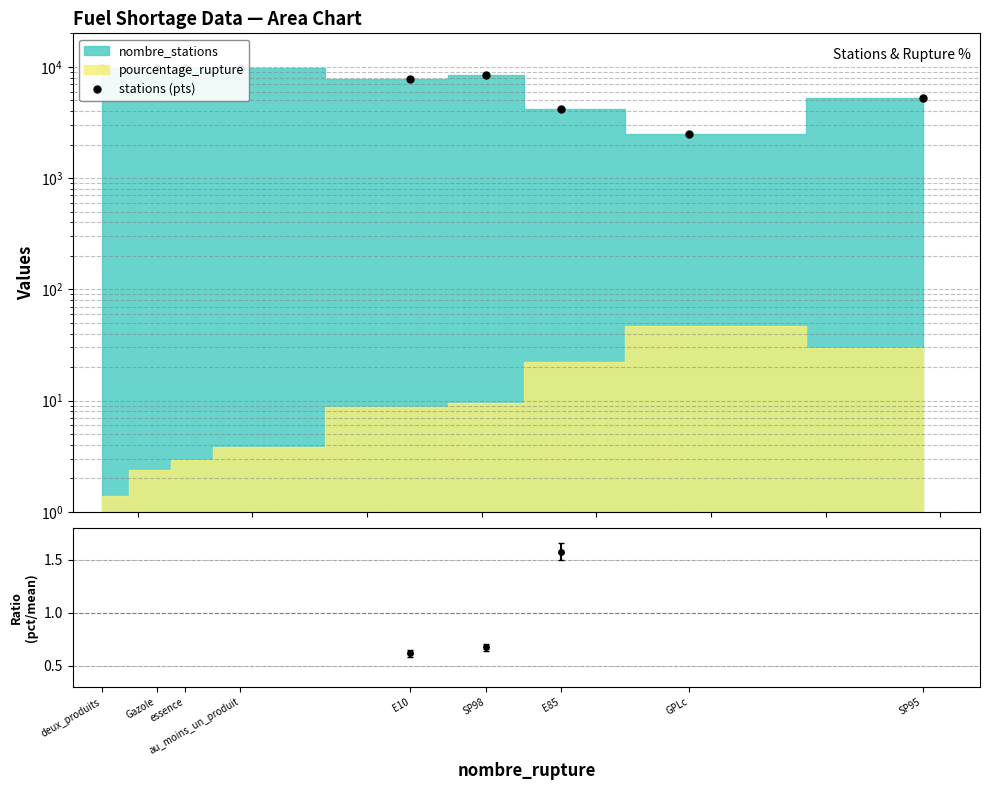

Reading left to right, what are all the values shown in this chart?

deux_produits=9811	Gazole=9774	essence=9770	au_moins_un_produit=9811	E10=7693	SP98=8415	E85=4202	GPLc=2503	SP95=5249